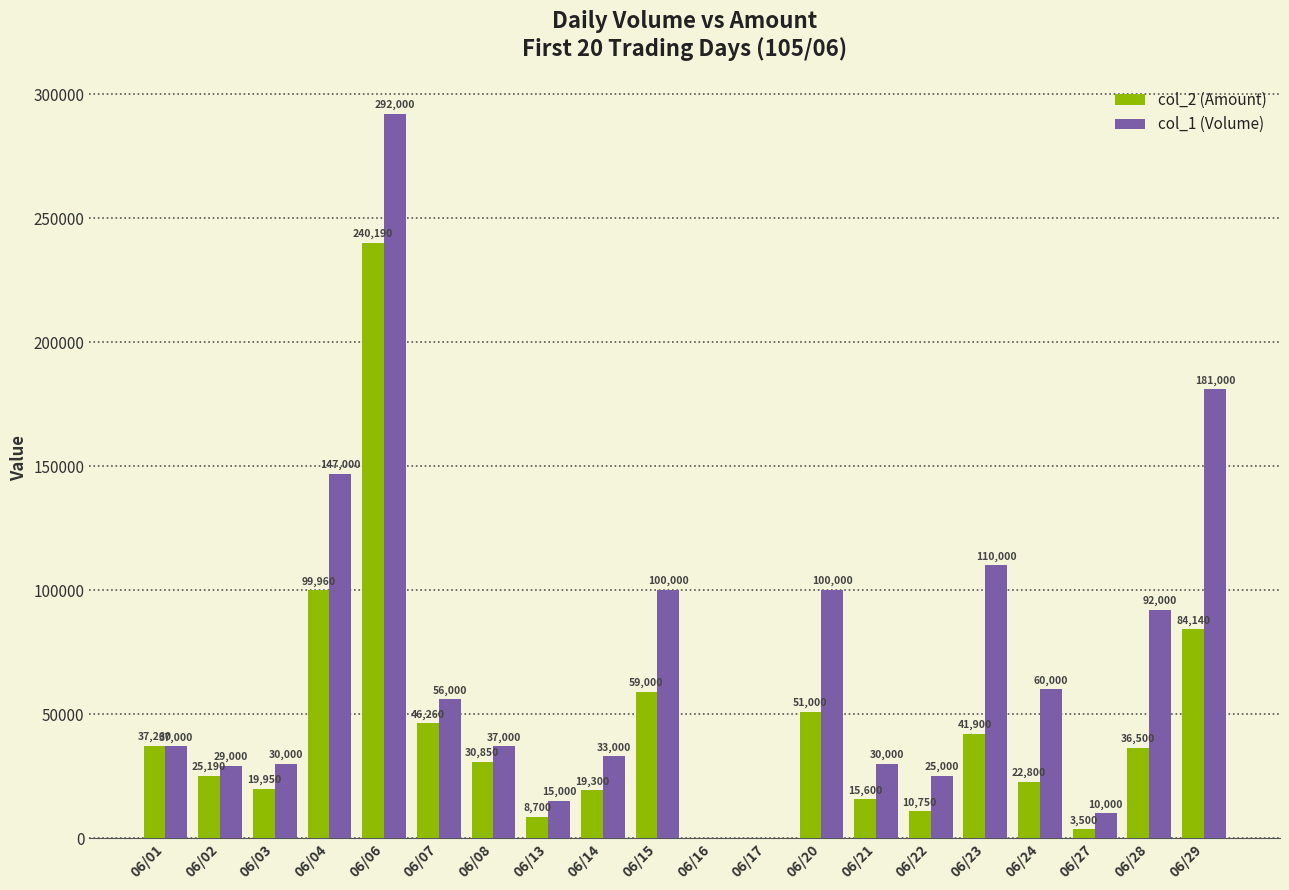

Is it true that col_1 (Volume) equals 73812 at 06/23?

False